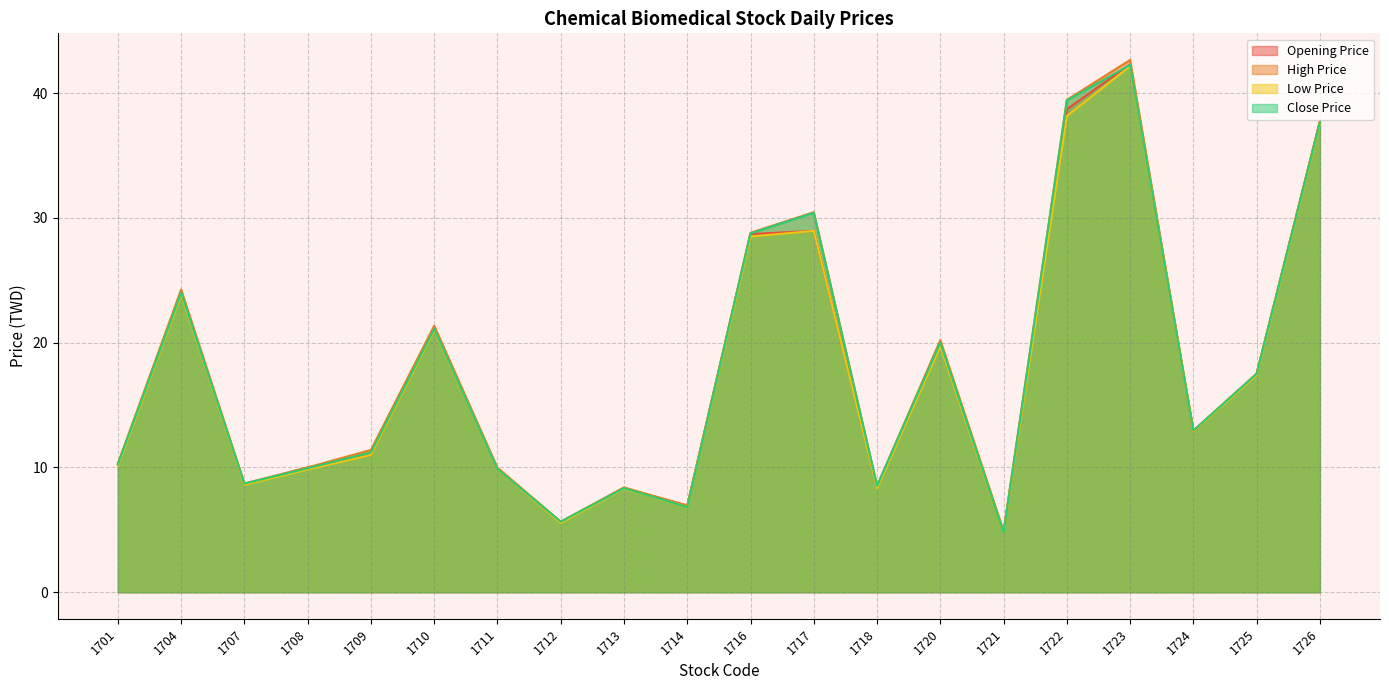

How many lines are shown in the chart?

4